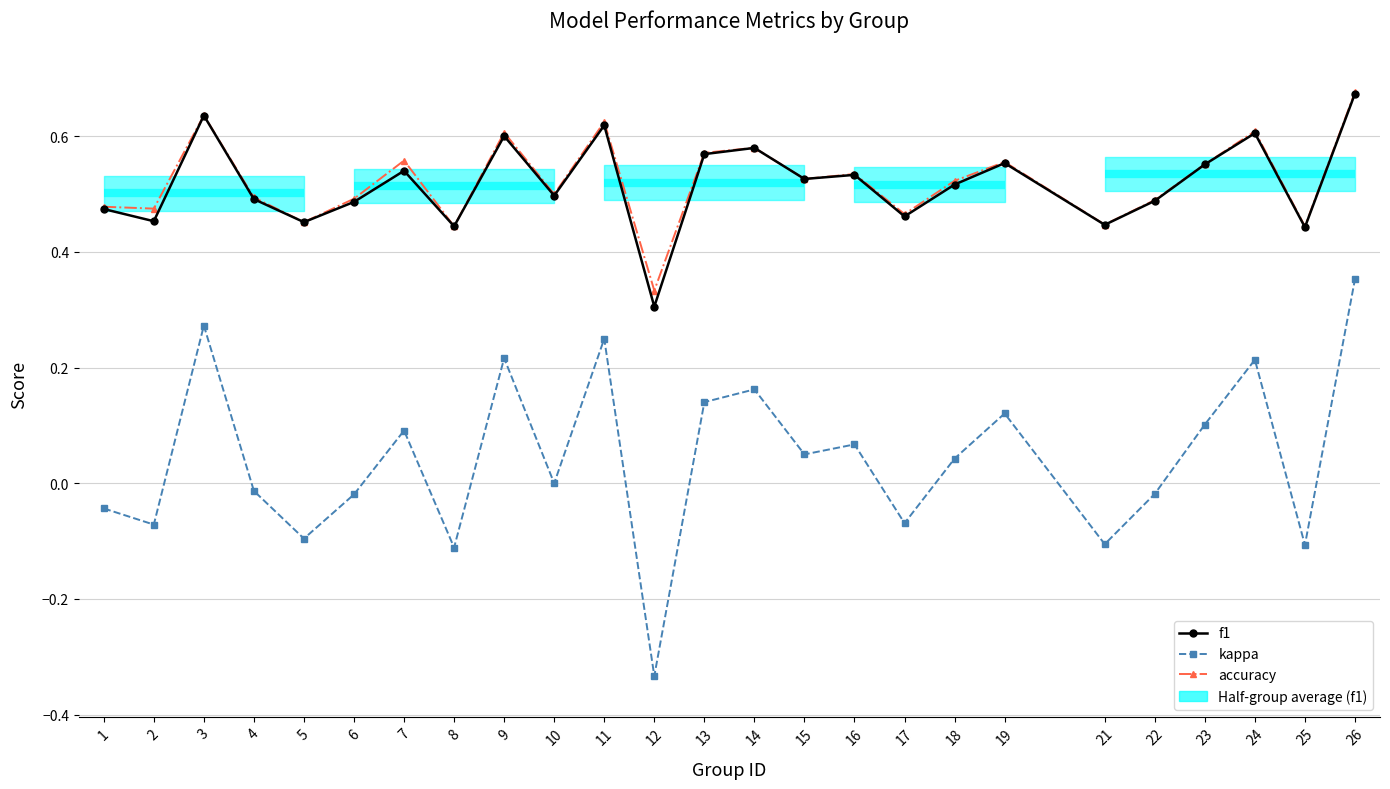

How many values in the kappa series exceed 0?

13